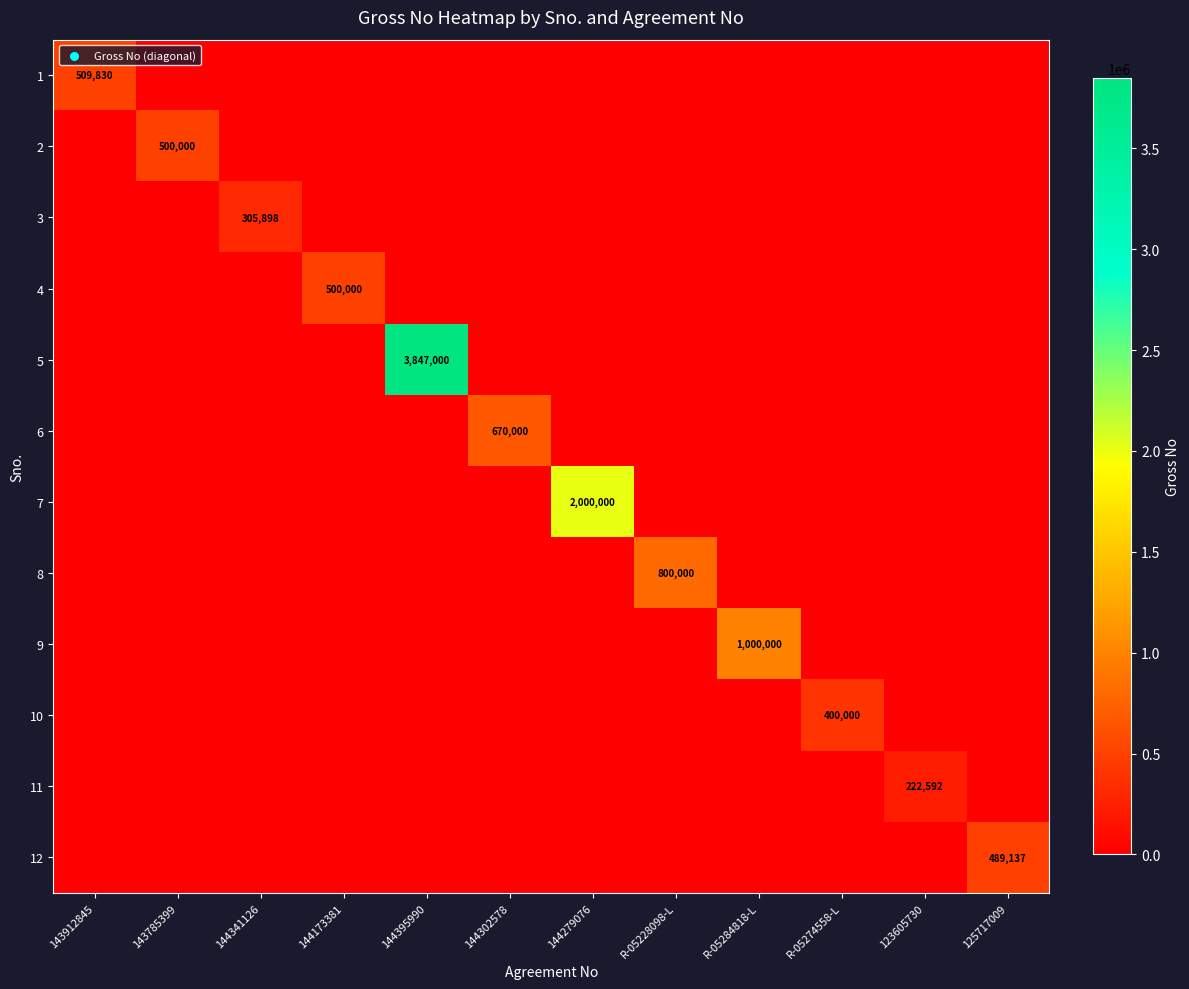

List the series in order of their peak value, lowest first.

11, 3, 10, 12, 2, 4, 1, 6, 8, 9, 7, 5